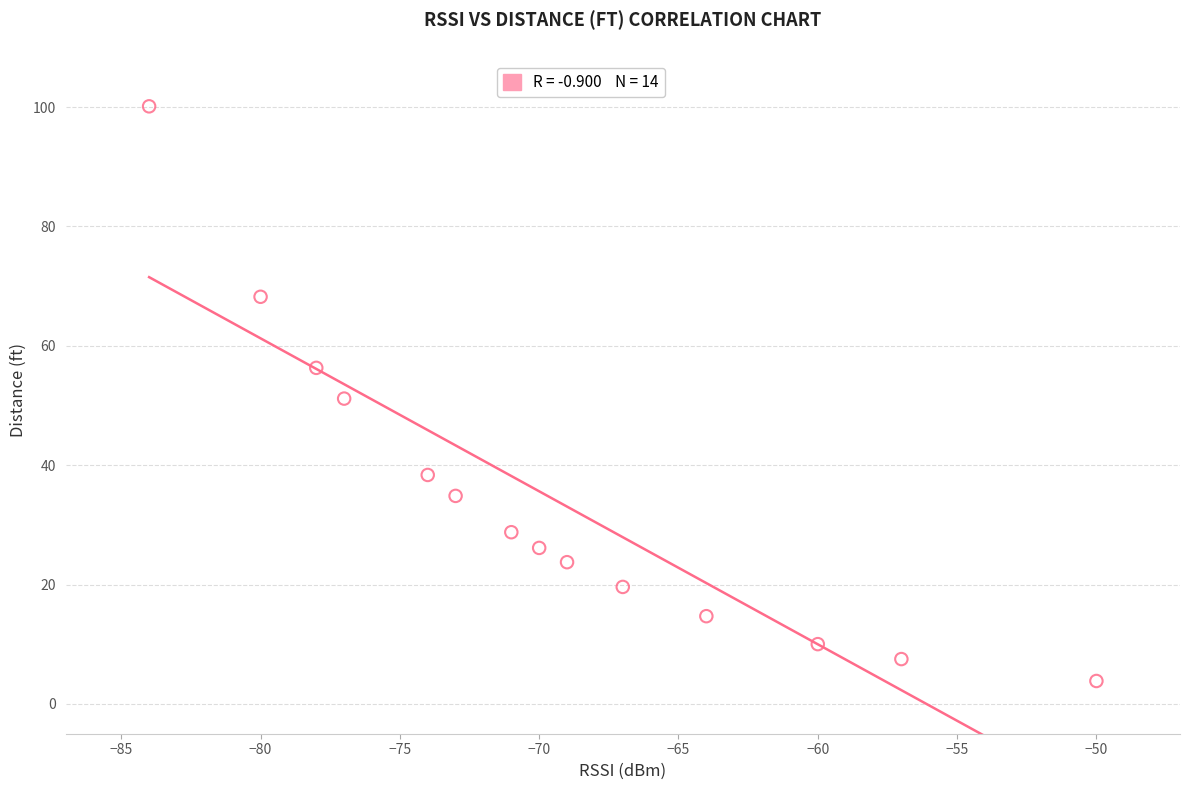

What is the range of X values (max minus min)?

34.0